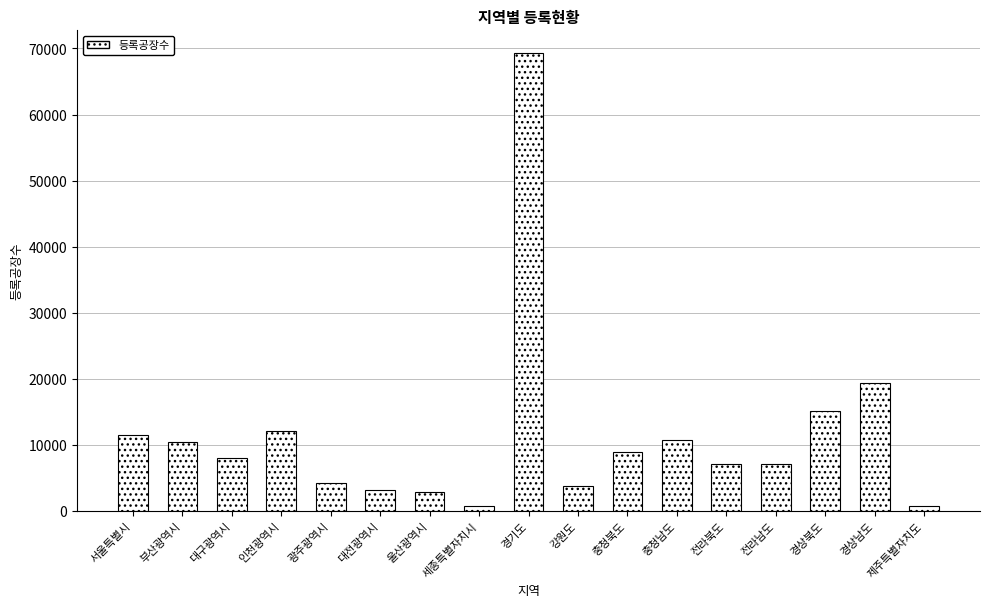

What is the difference between the maximum and second lowest values?

68465